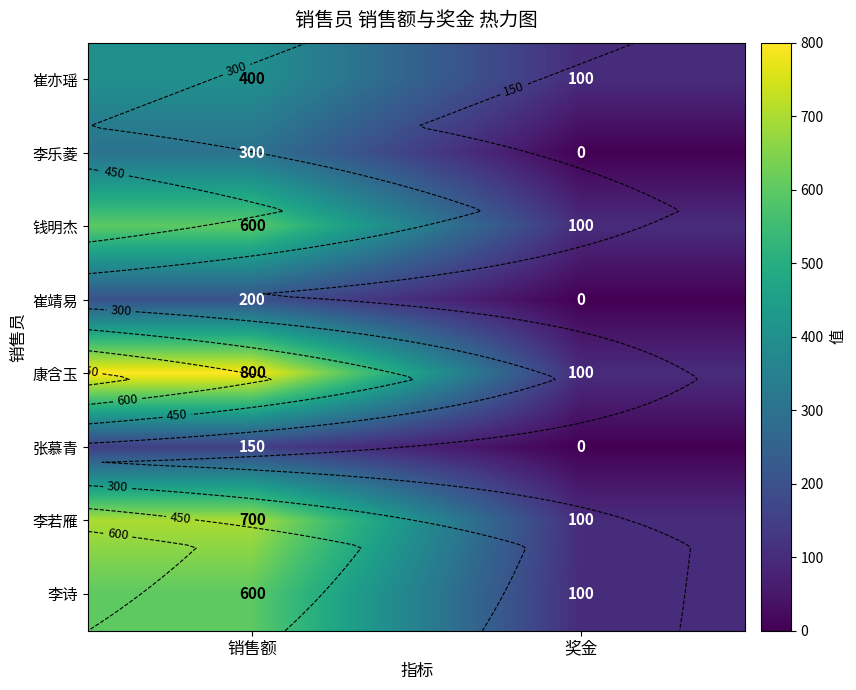

Is it true that 李若雁 equals 700 at 销售额?

True